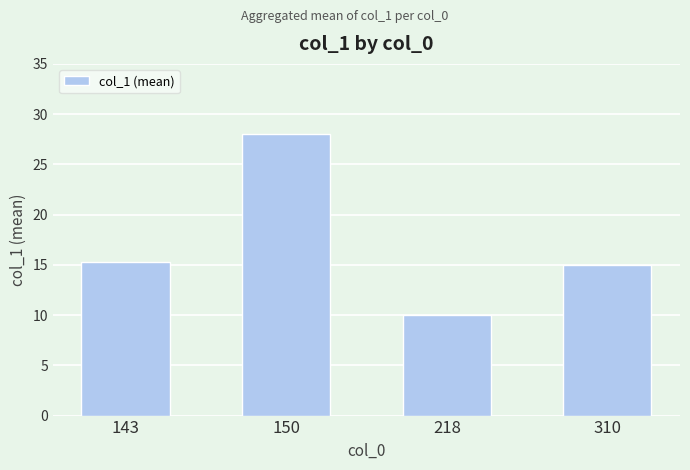

What is the value of the 2nd bar from the left?

28.0